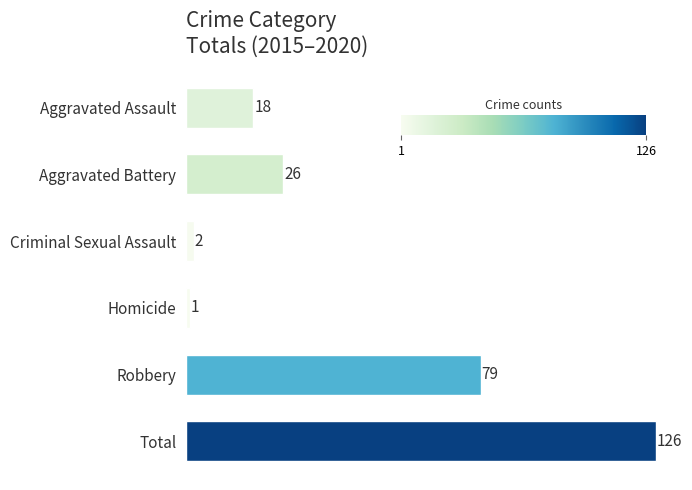

What is the difference between the second highest and second lowest values?

77